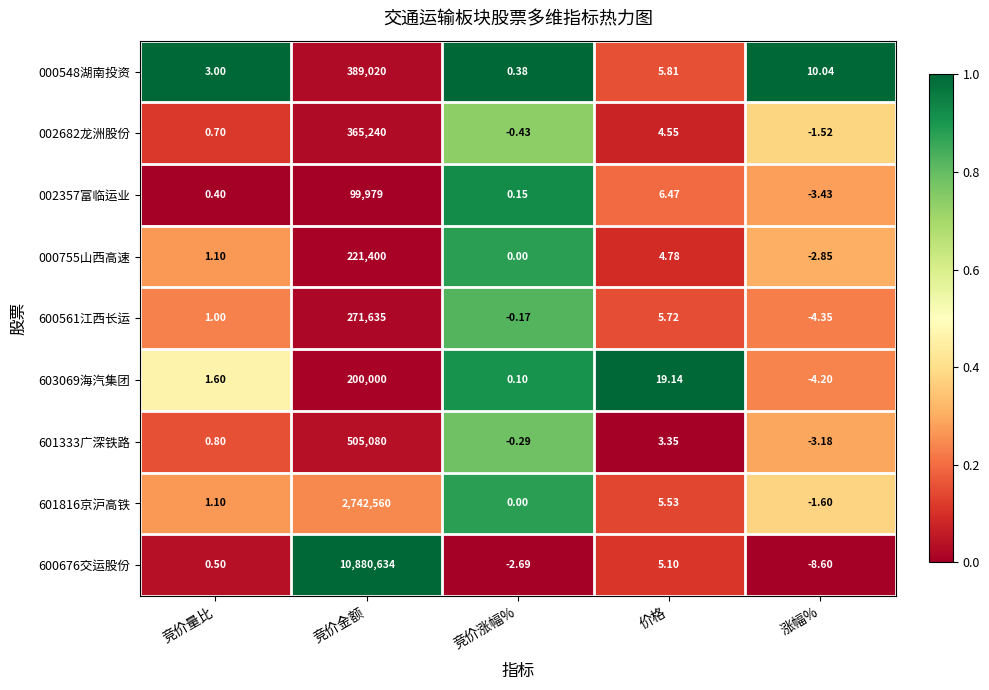

At how many categories does at least one series exceed 0?

5